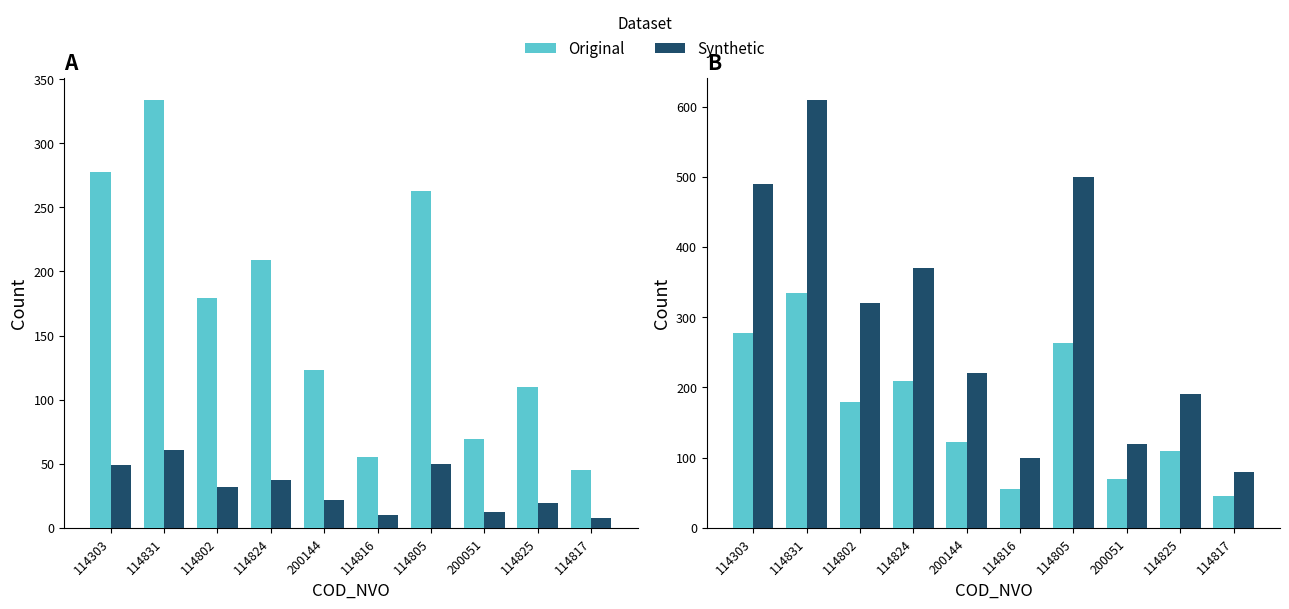

Which series has the largest total across all categories?

Synthetic